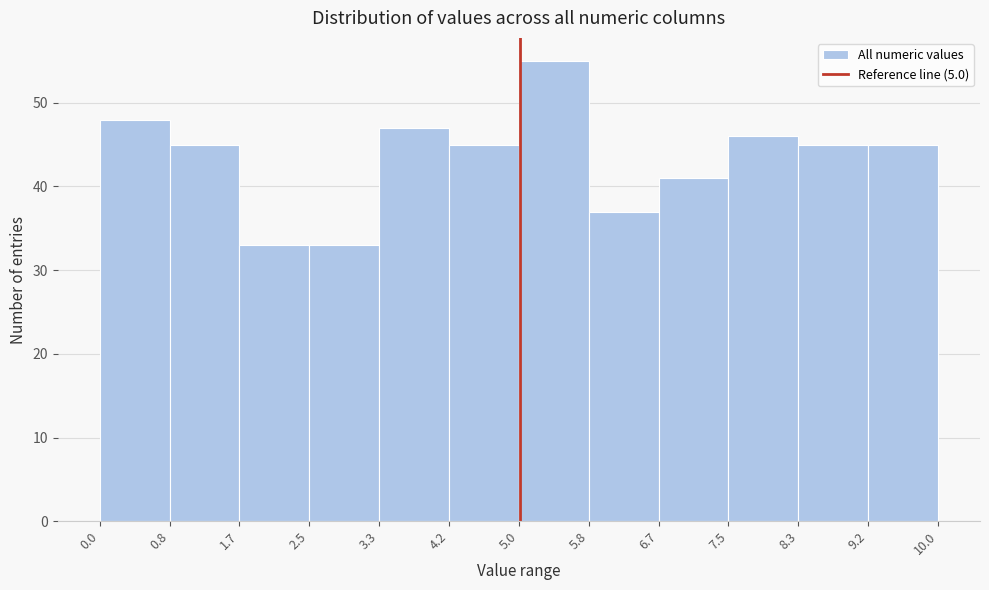

Reading left to right, transcribe this chart: for each bar, give the range it covers on the x-axis and its height. The values are not printed on the chart, so give them approximately, as read against the axis.

0.0 to 0.8: 48
0.8 to 1.7: 45
1.7 to 2.5: 33
2.5 to 3.3: 33
3.3 to 4.2: 47
4.2 to 5.0: 45
5.0 to 5.8: 55
5.8 to 6.7: 37
6.7 to 7.5: 41
7.5 to 8.3: 46
8.3 to 9.2: 45
9.2 to 10.0: 45